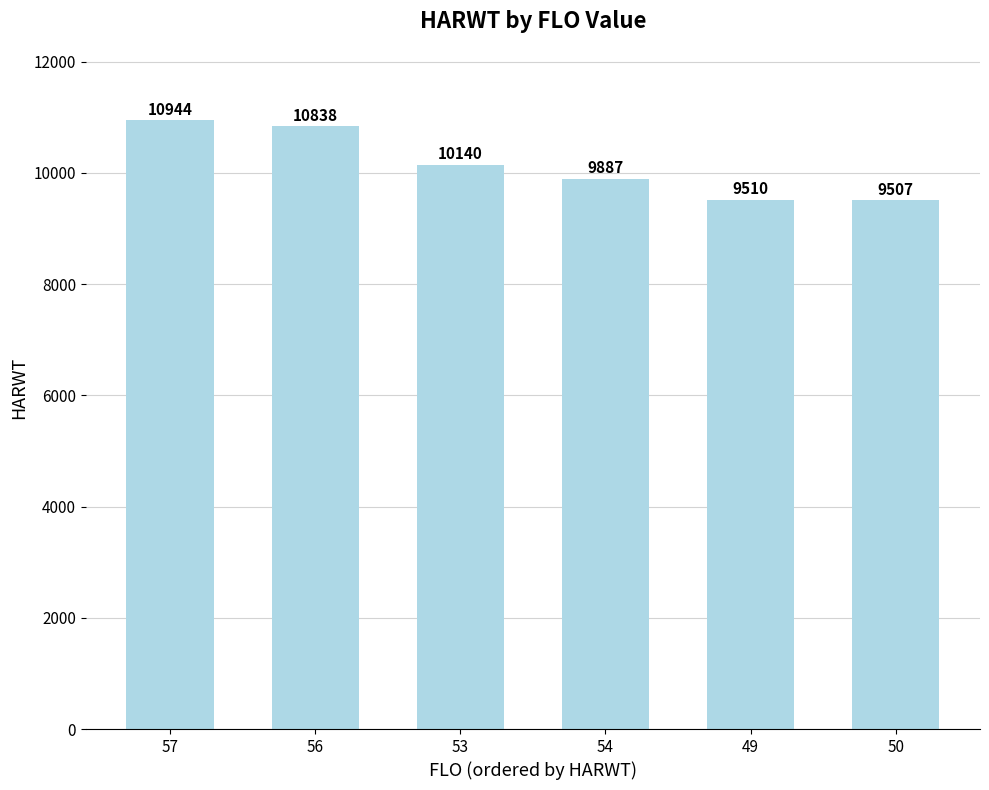

Between 54 and 50, which is larger?

54